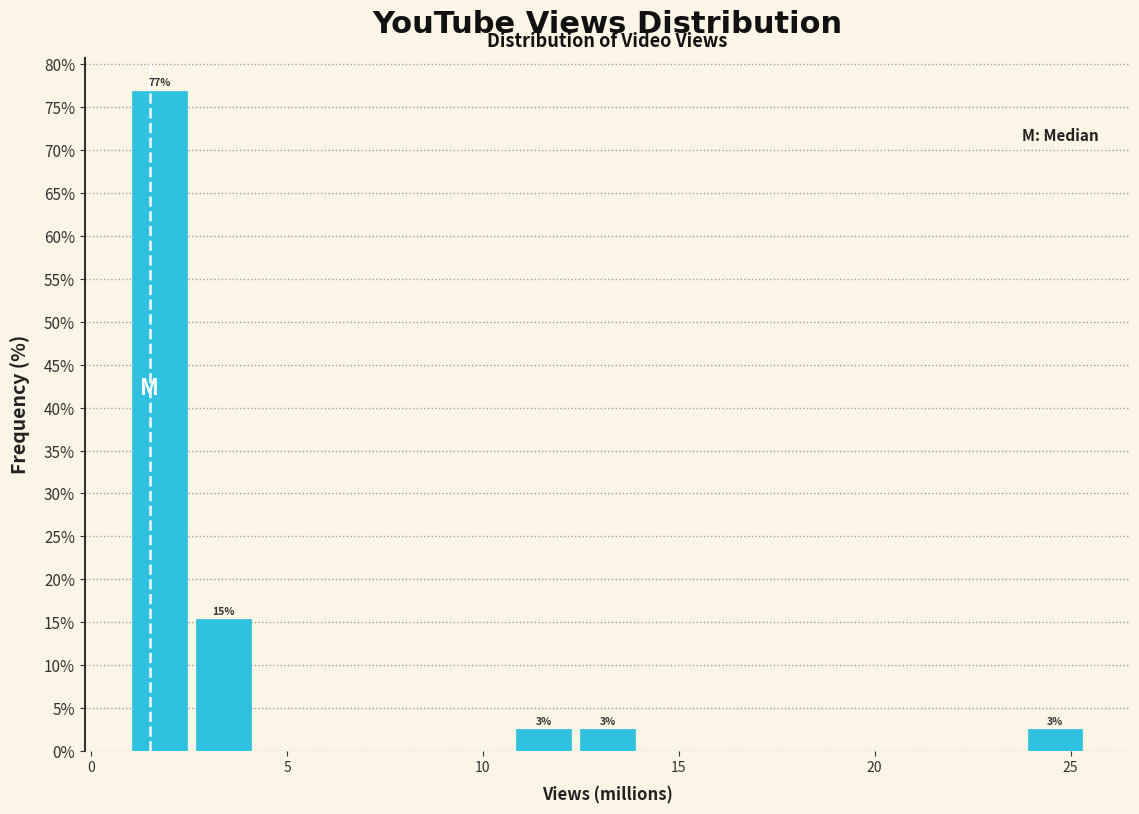

Around what value on the x-axis is the tallest bar? Give the approximate position of its centre, as read against the axis.

1.5